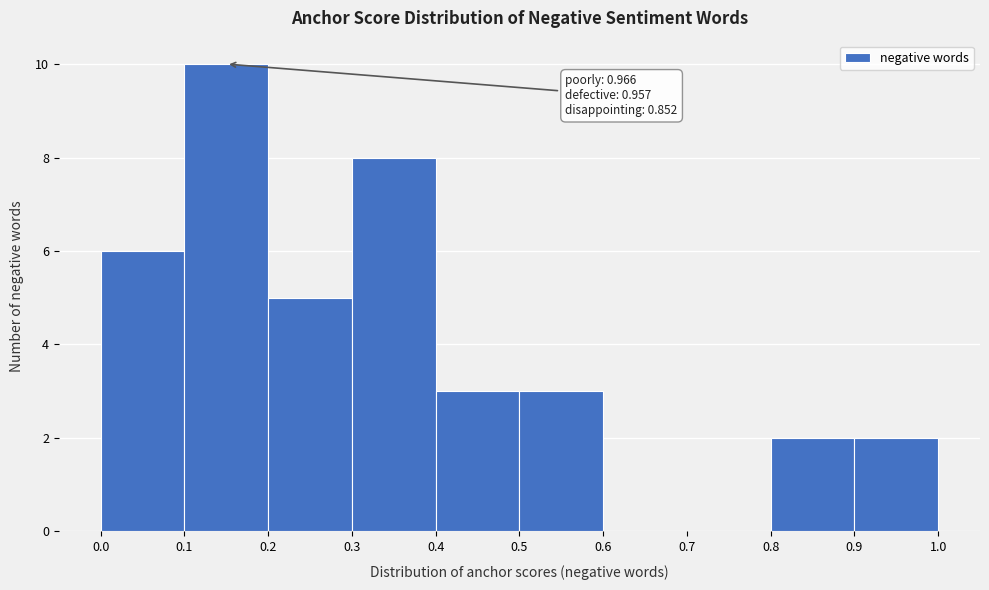

Over which range of the x-axis is the bar tallest?

0.1 to 0.2